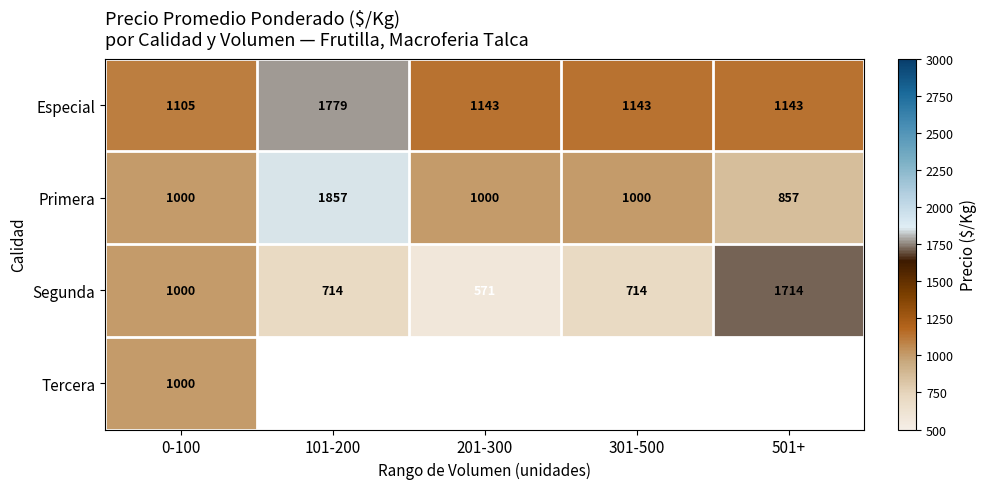

What is the difference between the maximum and second lowest values in the Primera series?

857